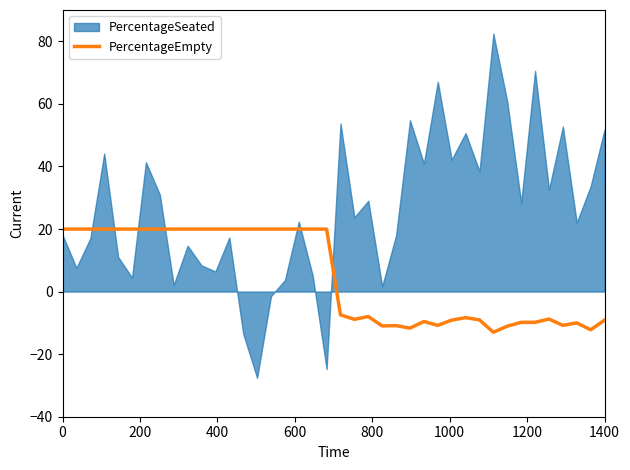

True or false: PercentageEmpty has a value of -9.1 at 1400.

True